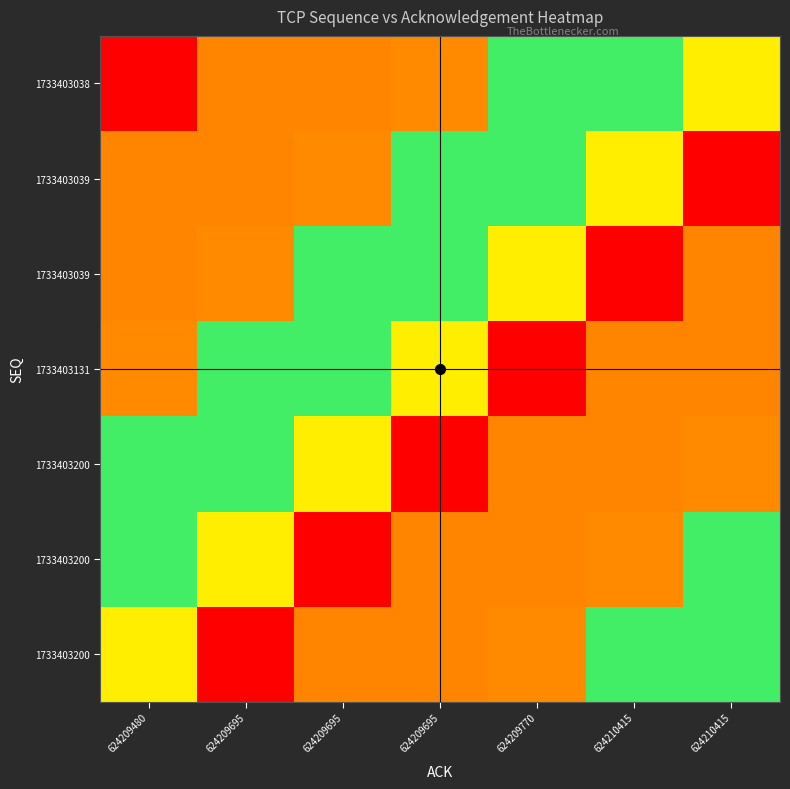

Between 624210415 and 624209770, which is larger?

624210415